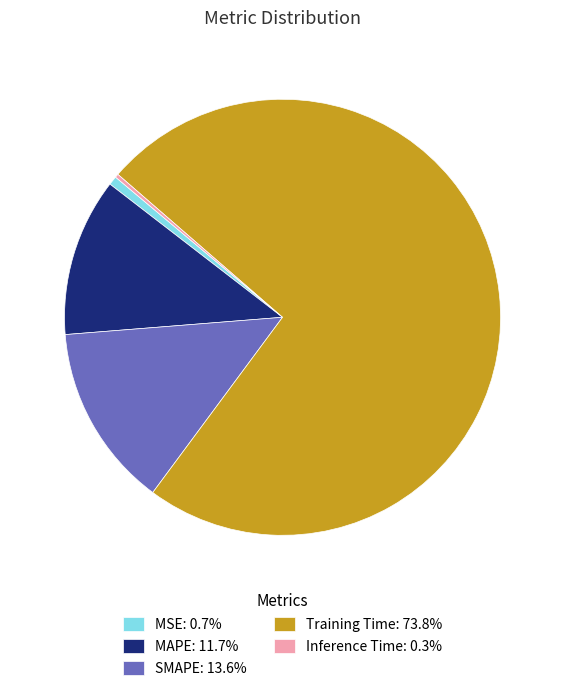

Combined, do Training Time: 73.8% and MAPE: 11.7% account for over 50%?

Yes